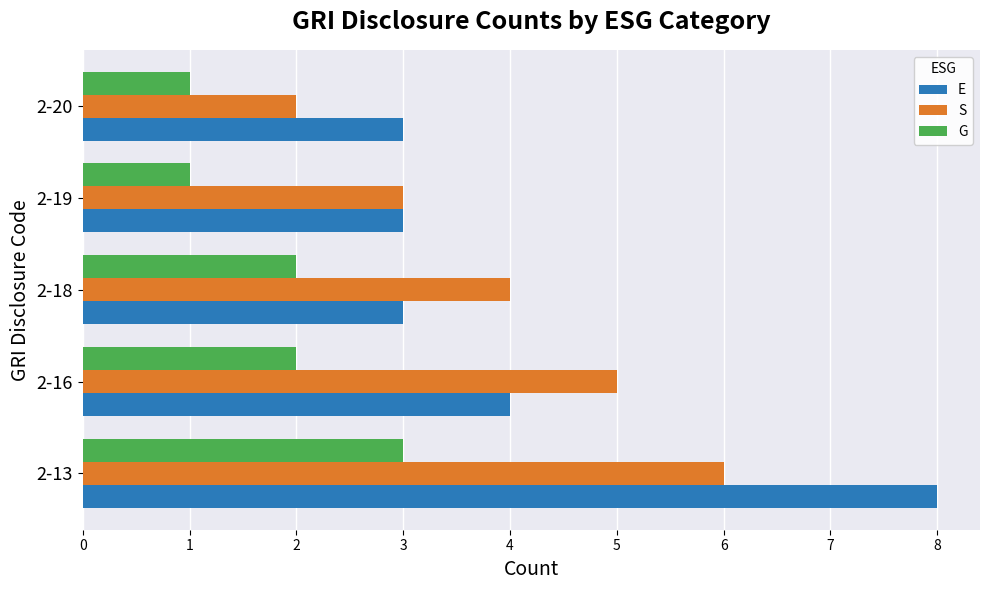

Between 2-13 and 2-19, which series saw the biggest shift?

E